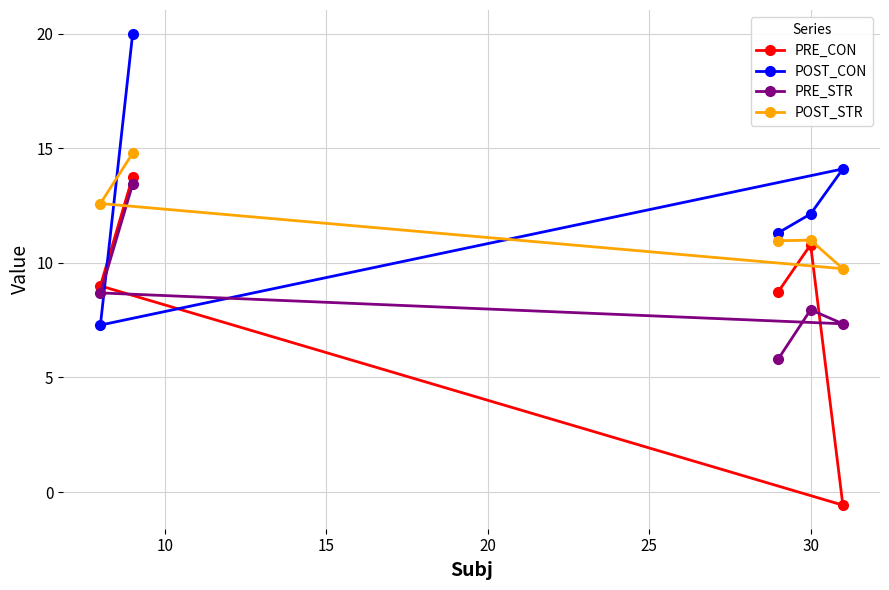

Which series has the largest total across all categories?

POST_CON